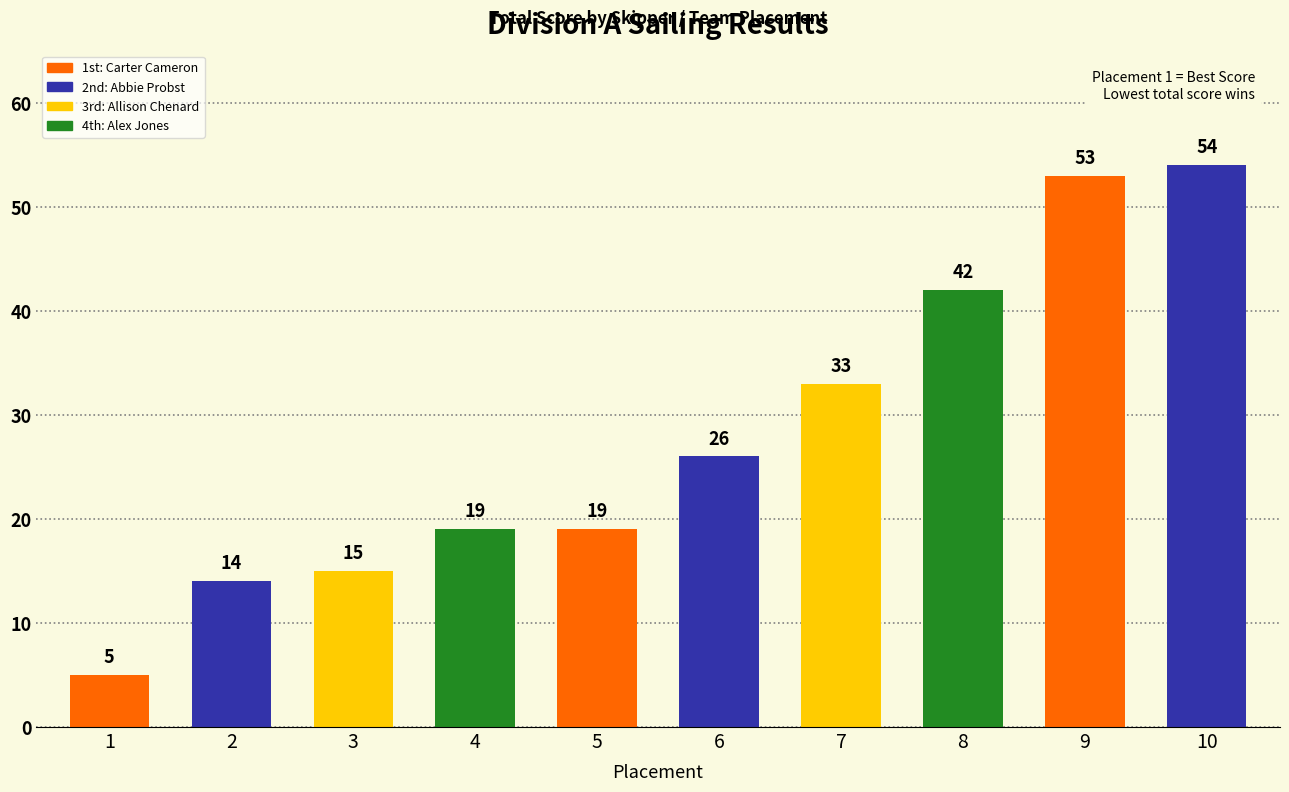

What is the difference between the maximum and minimum values?

49